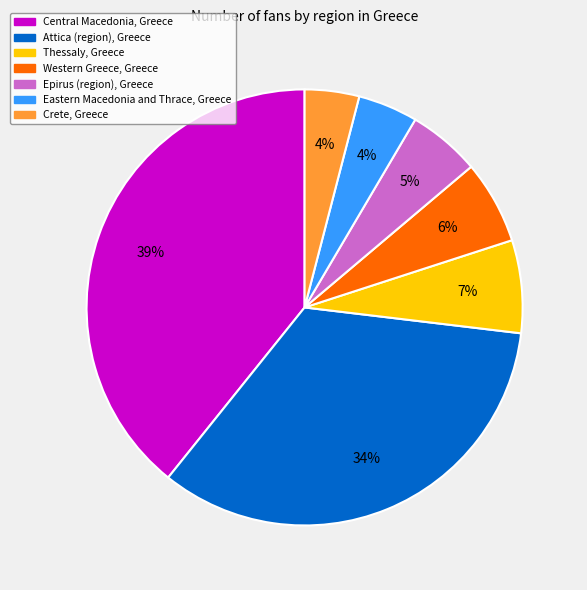

Which category has the biggest portion of the pie?

Central Macedonia, Greece